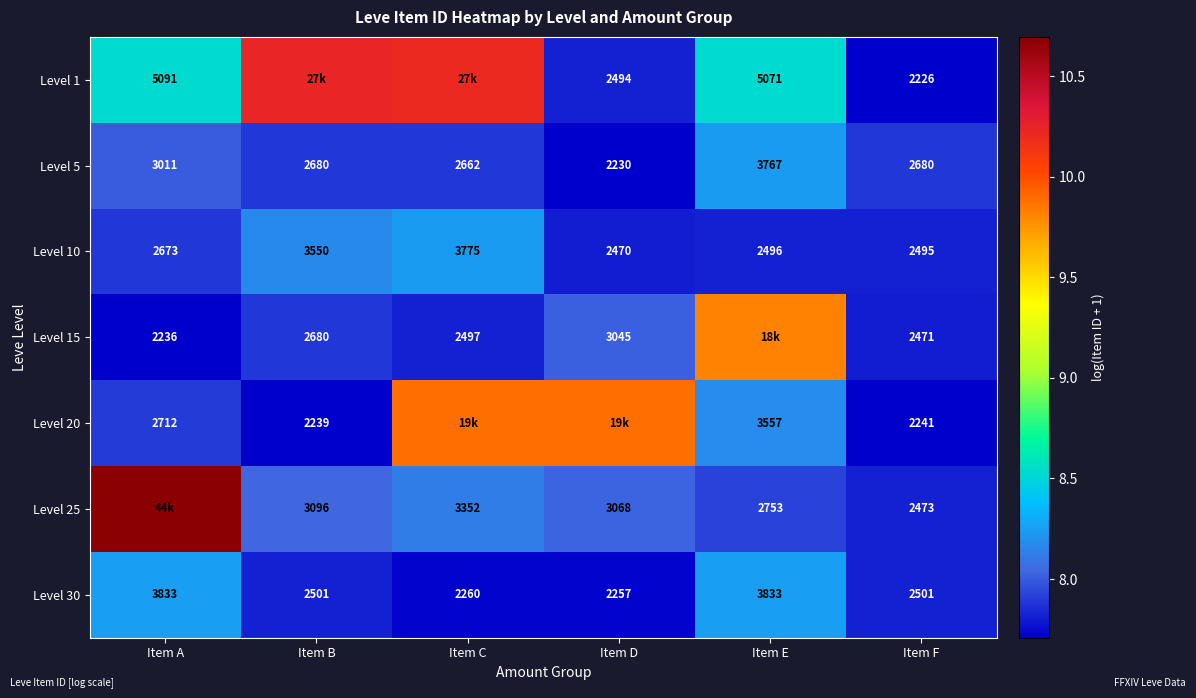

True or false: Level 25 has a value of 3.0 at Item E.

False